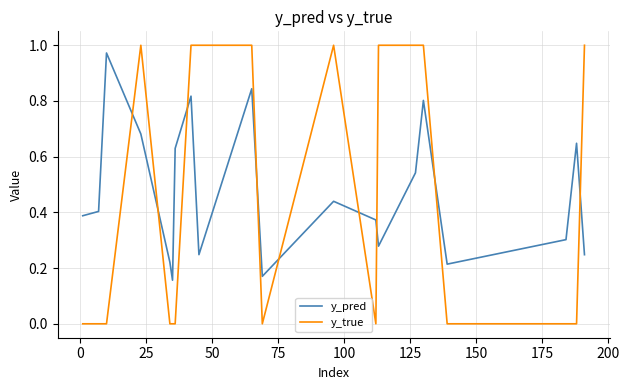

Which series has the largest range (max minus min)?

y_true